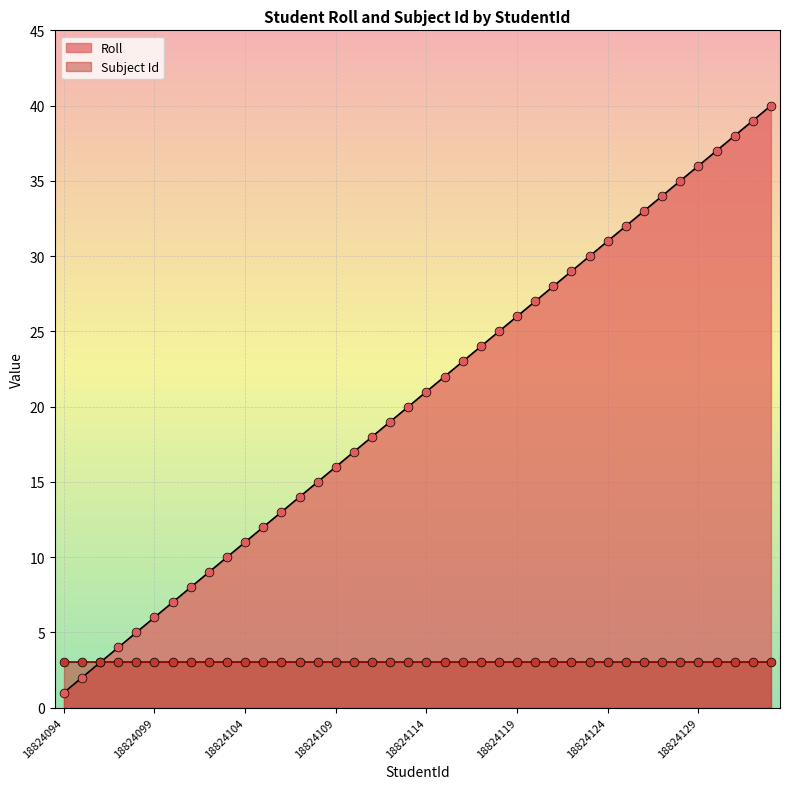

Which has a higher value, 18824102 or 18824123?

18824123